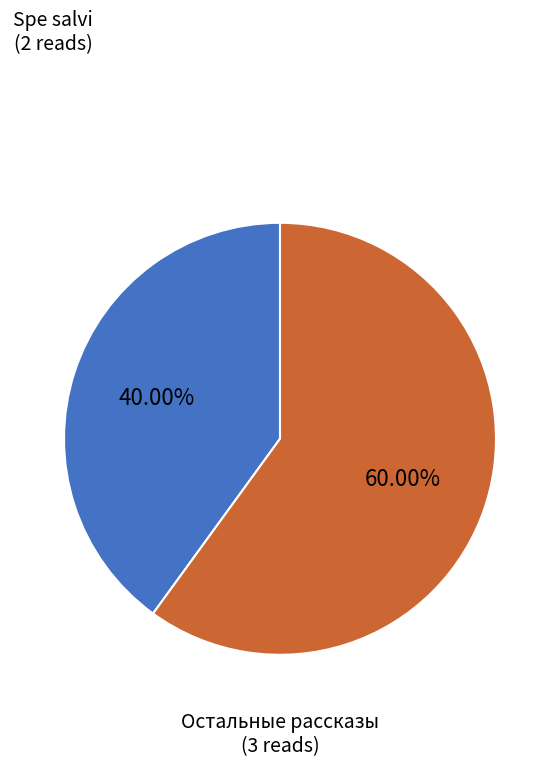

How many slices are in this pie chart?

2